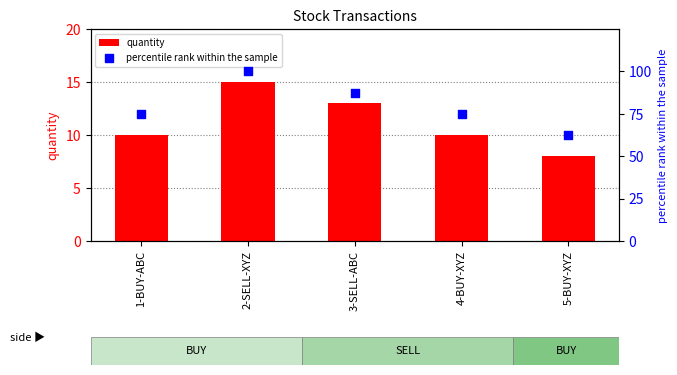

What is the total value across all series at 4-BUY-XYZ?

85.0